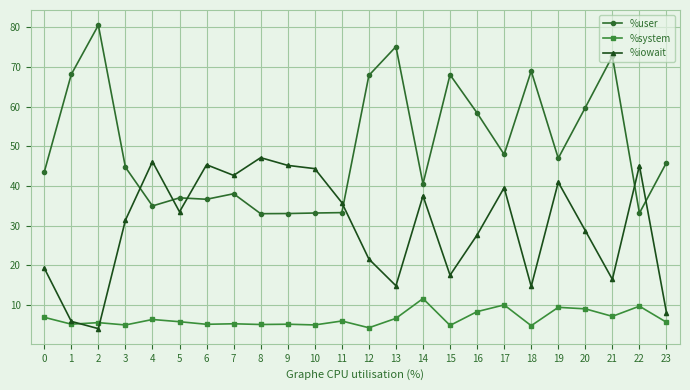

Which series has the largest total across all categories?

%user